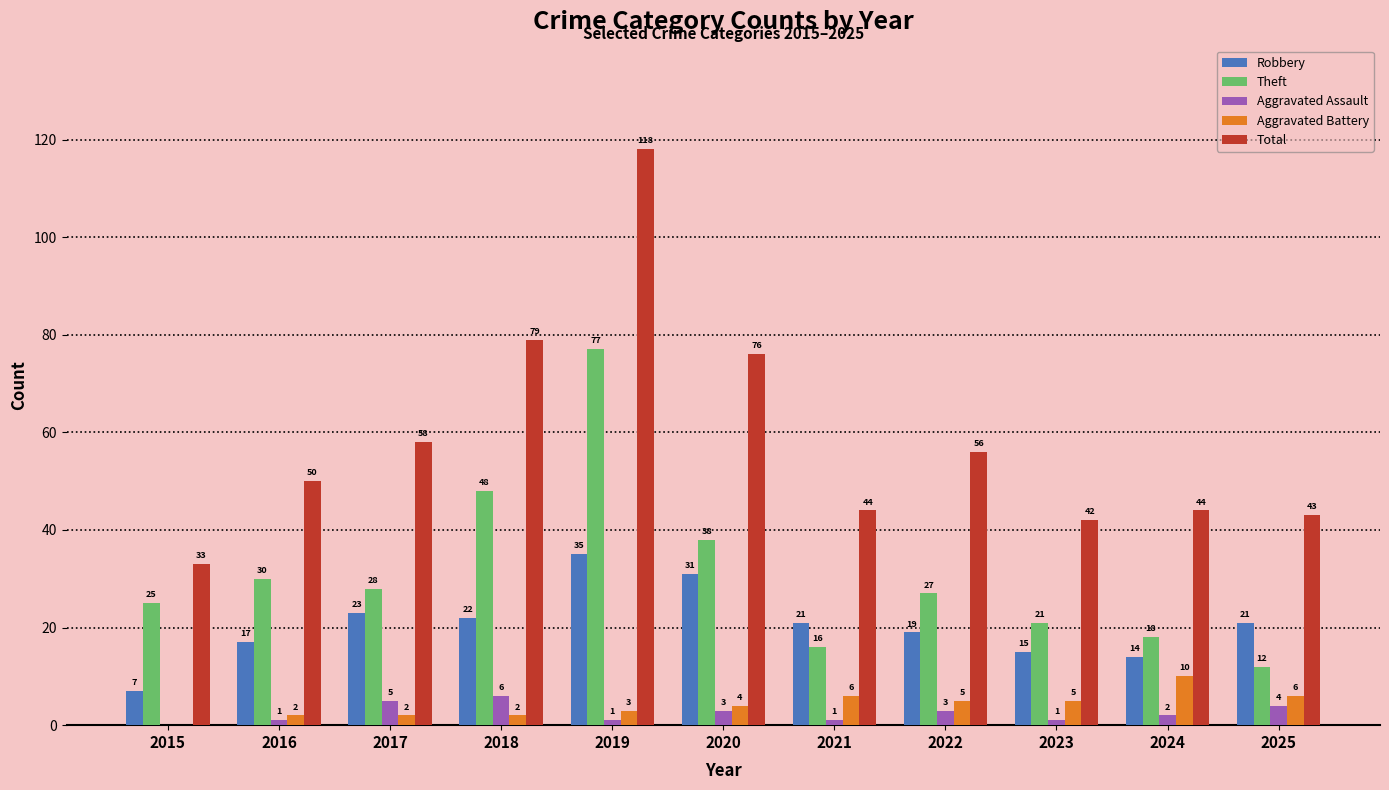

Where does the Robbery series first go above 21?

2017